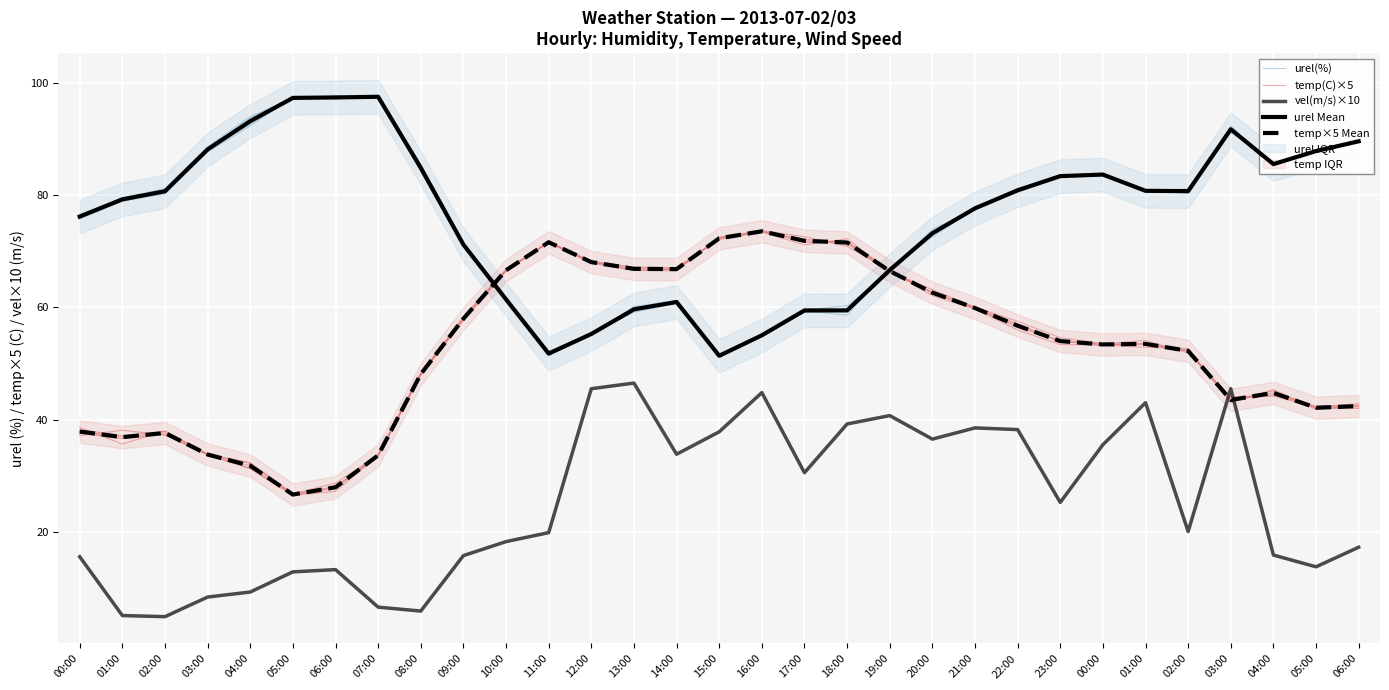

Which series has the largest total across all categories?

urel Mean